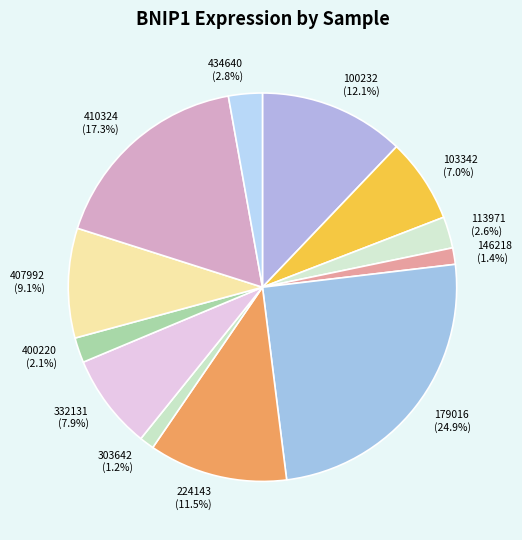

Which has a higher value, 146218 or 410324?

410324